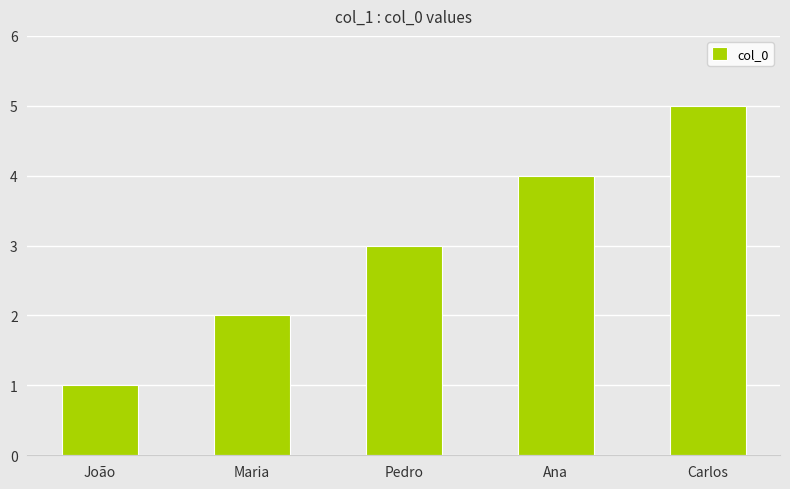

Does the chart contain stacked bars?

No